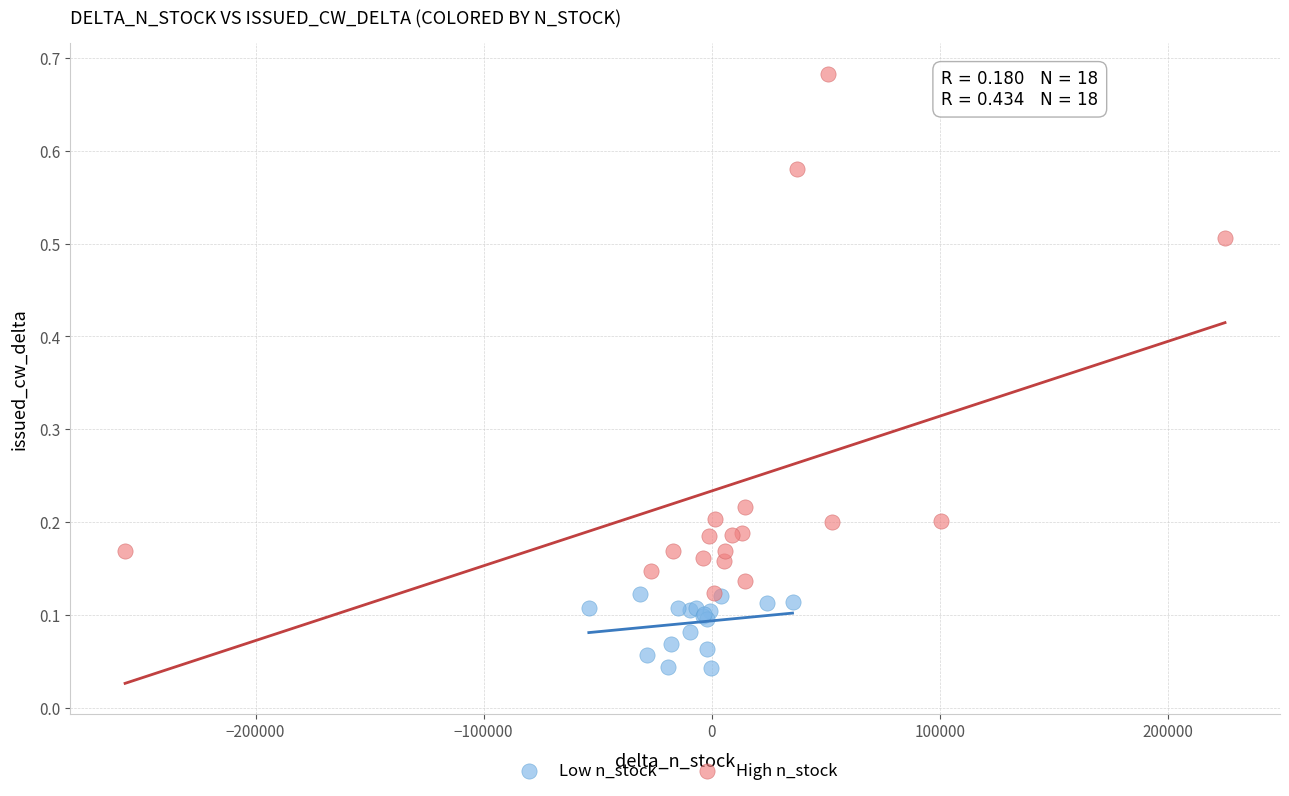

Which series contains the lowest Y value?

Low n_stock